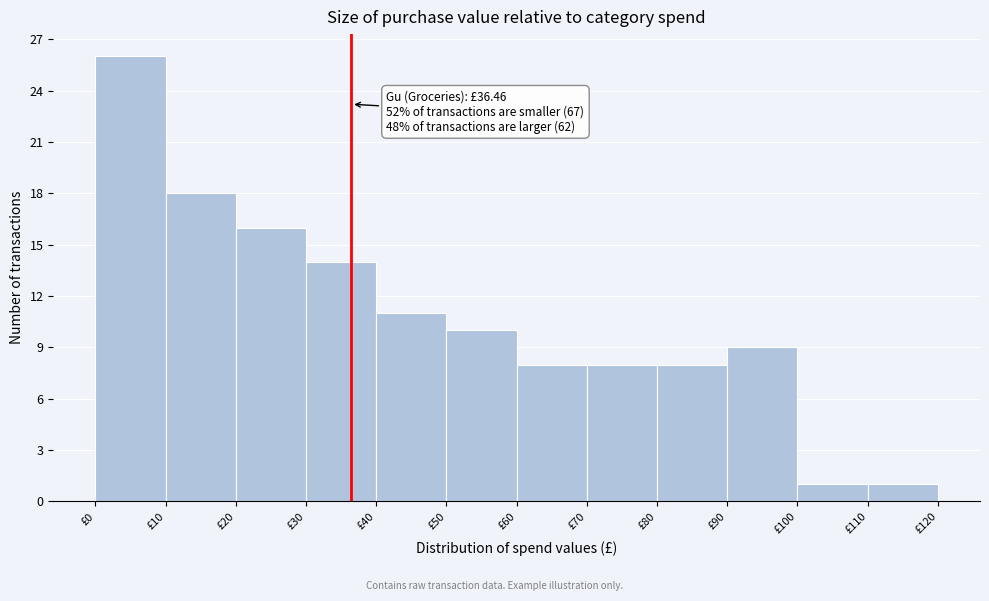

Which range on the x-axis has the tallest bar?

0 to 10